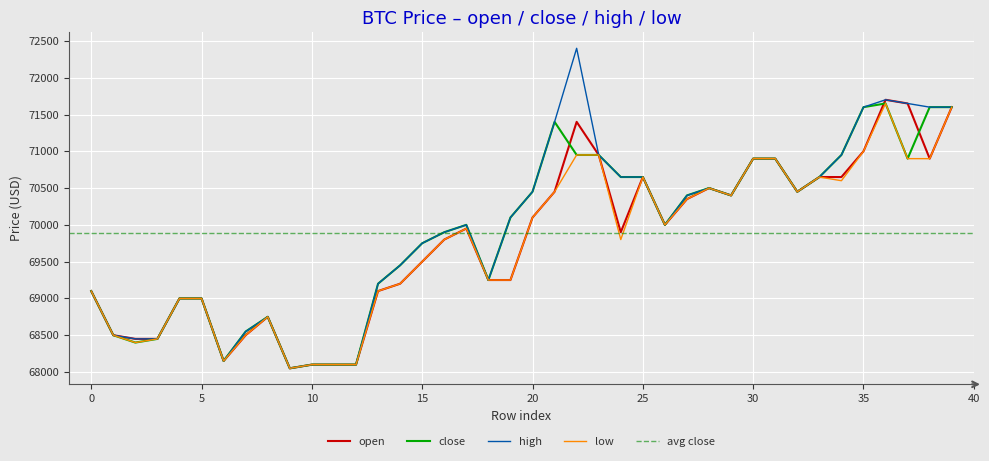

The value of open at 3 is 21176. True or false?

False